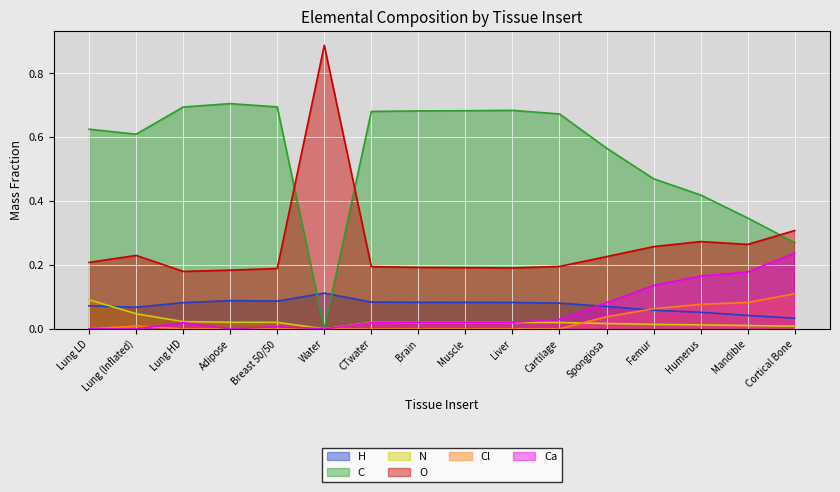

Is the value of Cl at Lung LD greater than the value of N at Brain?

No